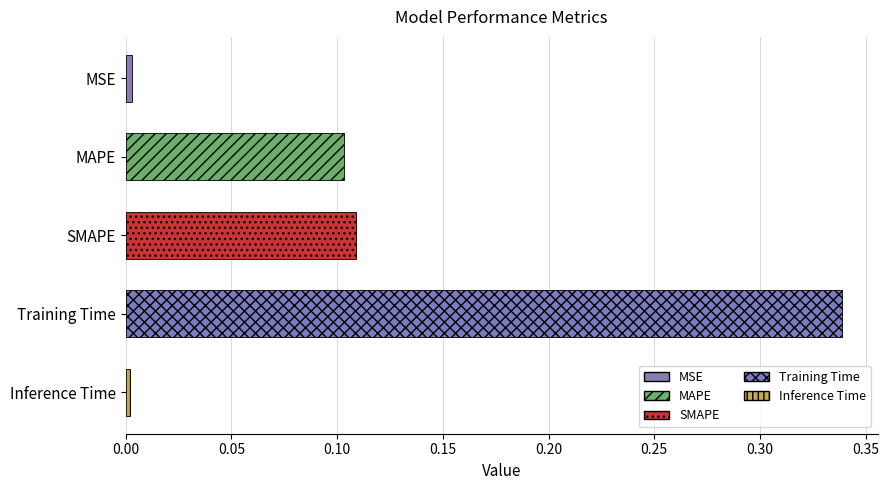

What is the sum of all values?

0.6